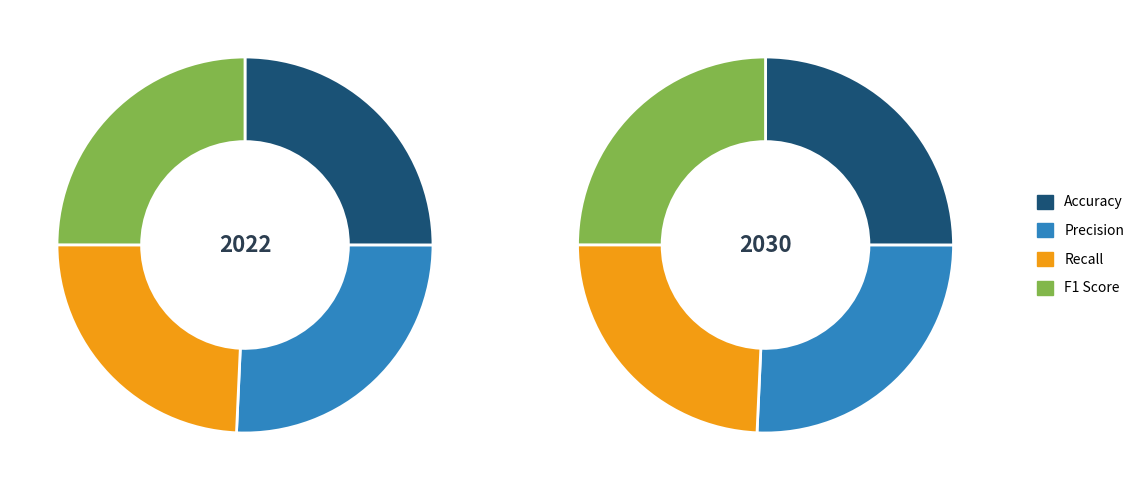

Does Precision represent more than half of the total?

No